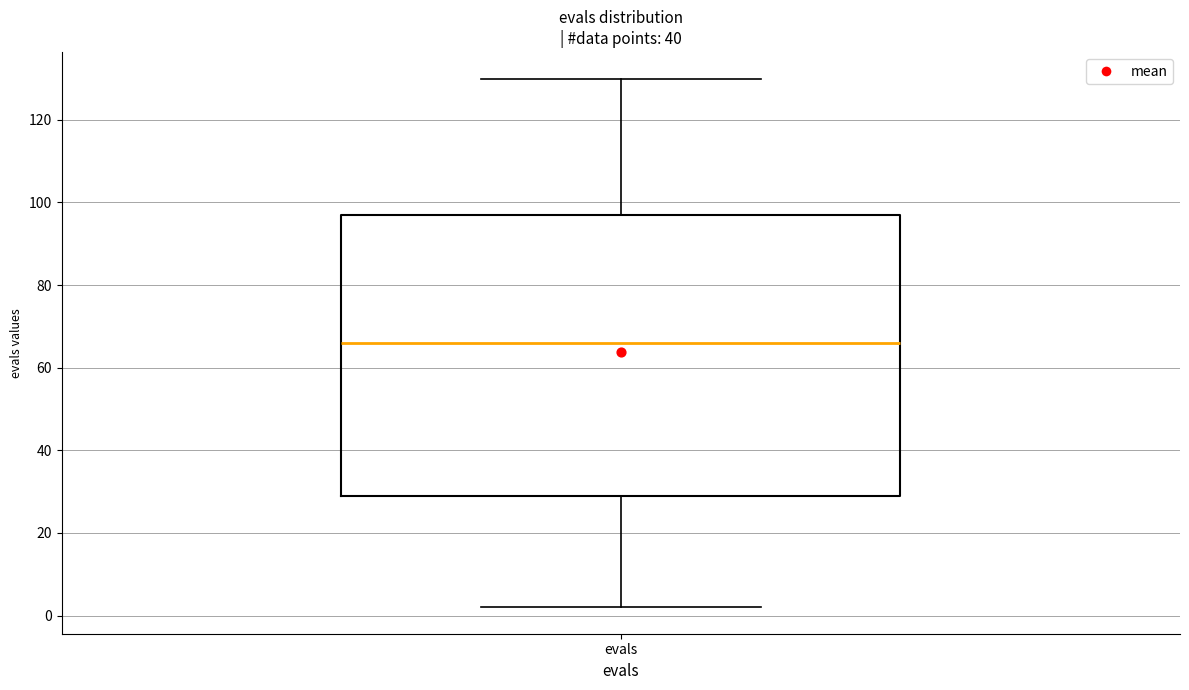

Read this box plot against the y-axis: the position of the median line, the range covered by the box, and the ends of both whiskers. The values are not printed on the chart, so give them approximately, as read against the axis.

median 66, box 30 to 98, whiskers 2 to 130